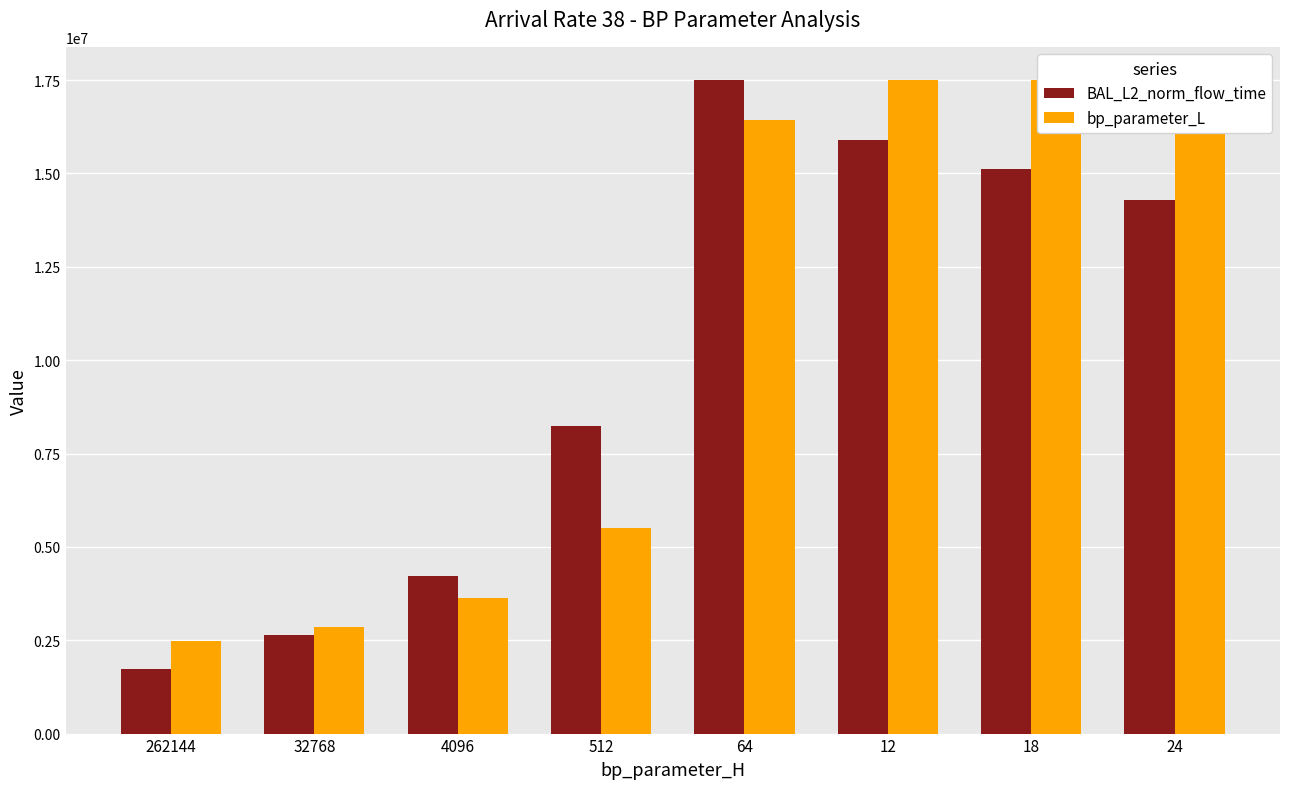

Between 12 and 18, which series saw the biggest shift?

BAL_L2_norm_flow_time